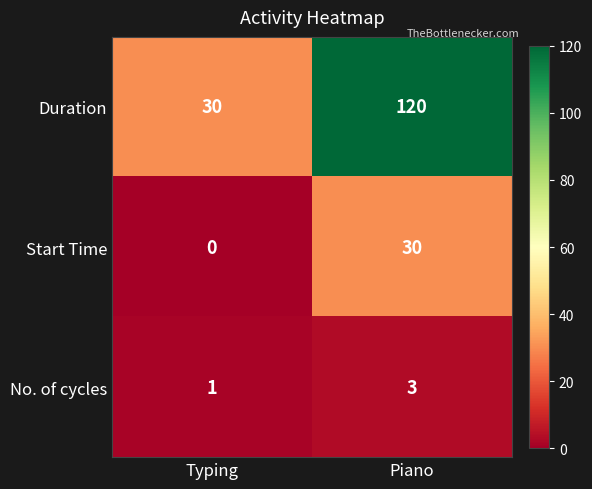

Where is Start Time nearest to the value 15?

Typing